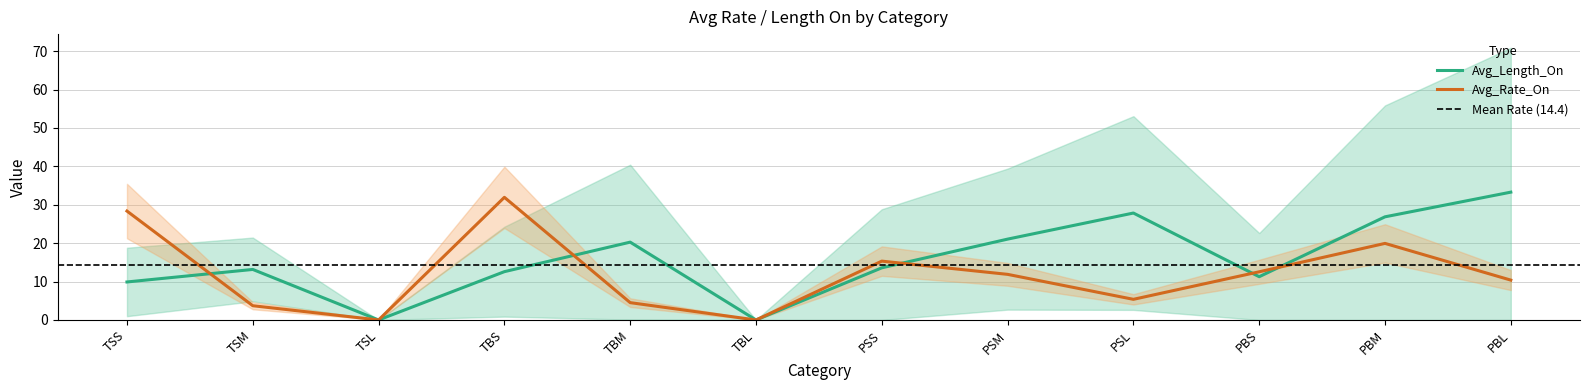

Reading right to left, what are all the values shown in this chart?

Avg_Rate_On: PBL=10.4	PBM=19.9	PBS=12.5	PSL=5.4	PSM=11.9	PSS=15.3	TBL=0.0	TBM=4.5	TBS=31.9	TSL=0.0	TSM=3.7	TSS=28.4
Avg_Length_On: PBL=33.3	PBM=26.9	PBS=11.3	PSL=27.8	PSM=21.1	PSS=13.6	TBL=0.0	TBM=20.3	TBS=12.6	TSL=0.0	TSM=13.2	TSS=9.9